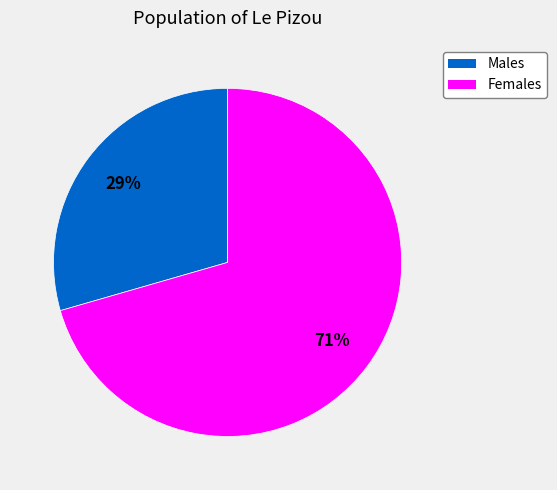

To the nearest percent, what is the average slice percentage?

50%